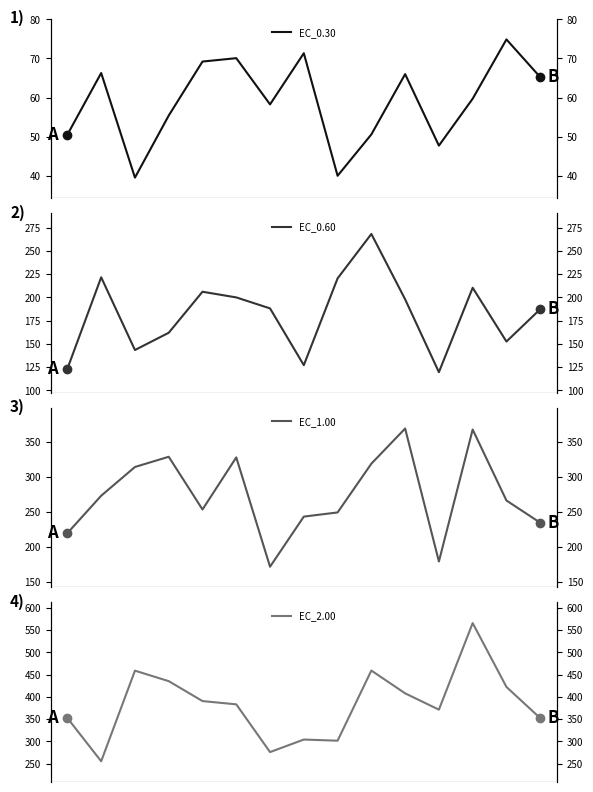

What is the label of the 10th point from the left?

16